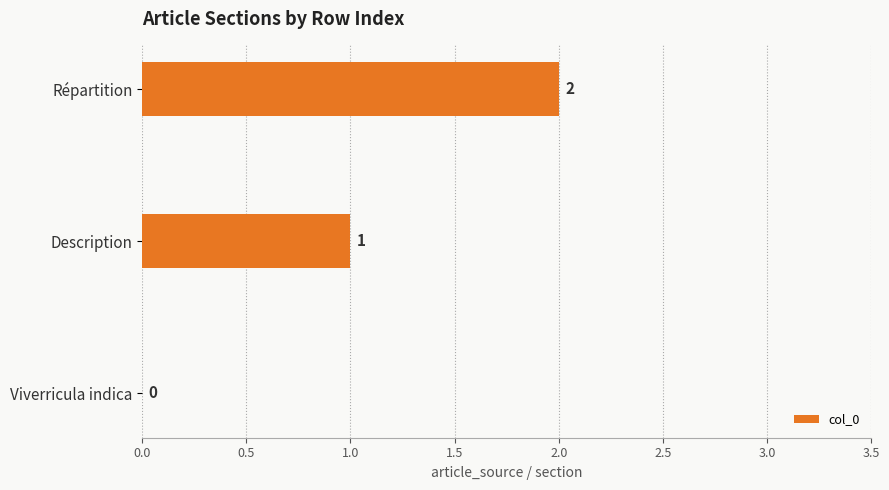

How many values are above zero?

2